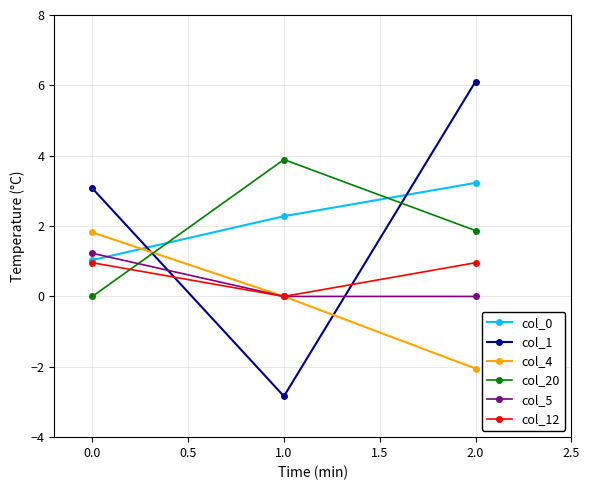

True or false: col_5 has a value of 0.7 at 1.0.

False